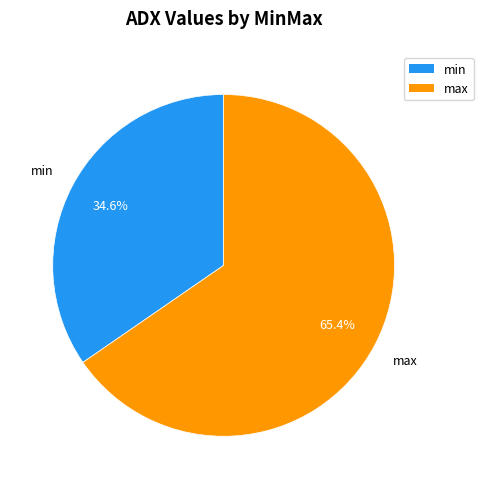

Which category has the biggest portion of the pie?

max